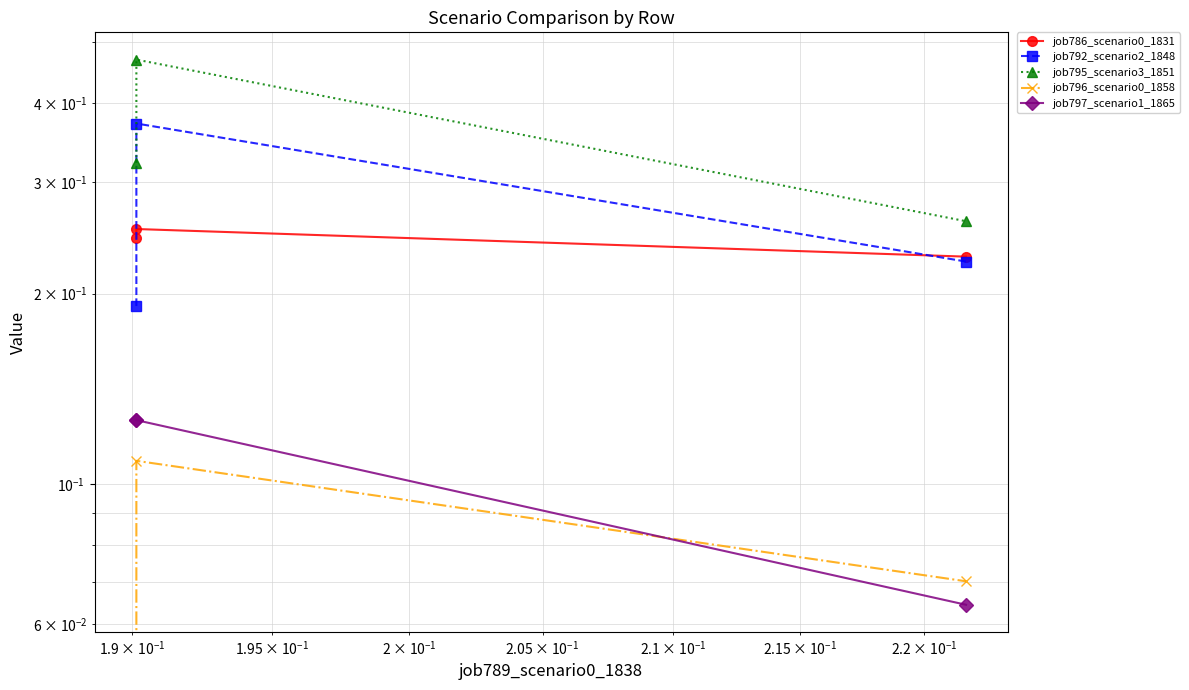

Does the chart display data point markers on the line(s)?

Yes